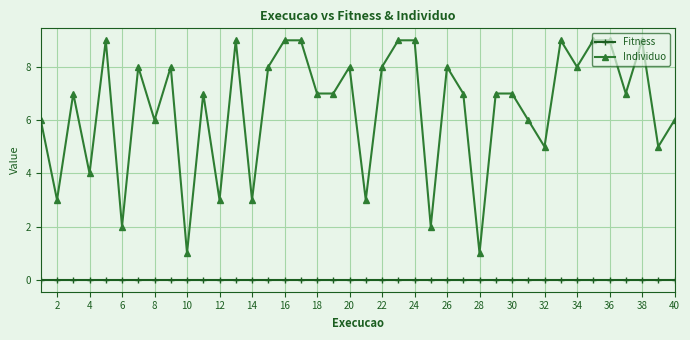

True or false: Individuo and Fitness cross at least once.

False